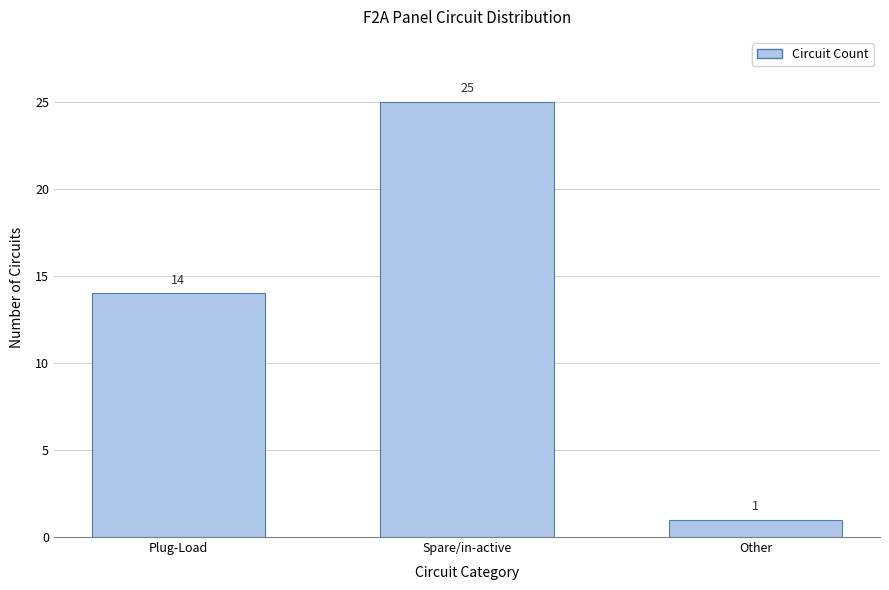

Reading left to right, list all the values displayed in this chart.

14	25	1